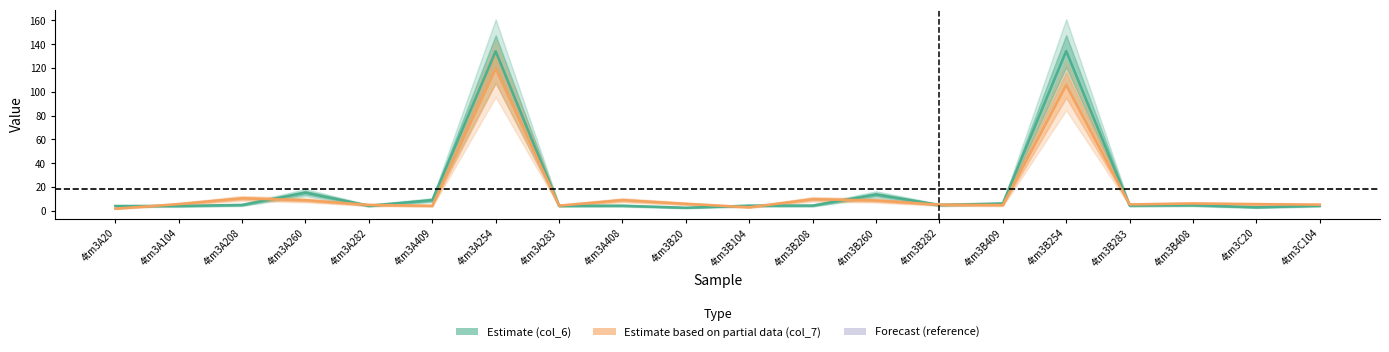

True or false: Estimate (col_6) and Estimate based on partial data (col_7) intersect in this chart.

True